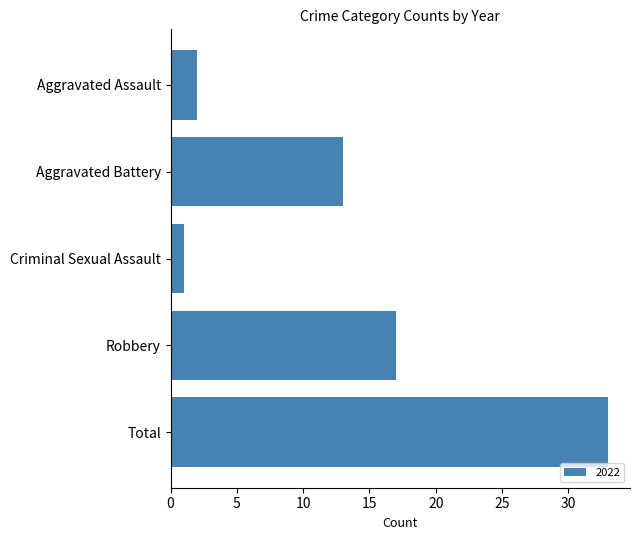

Are the bars horizontal?

Yes